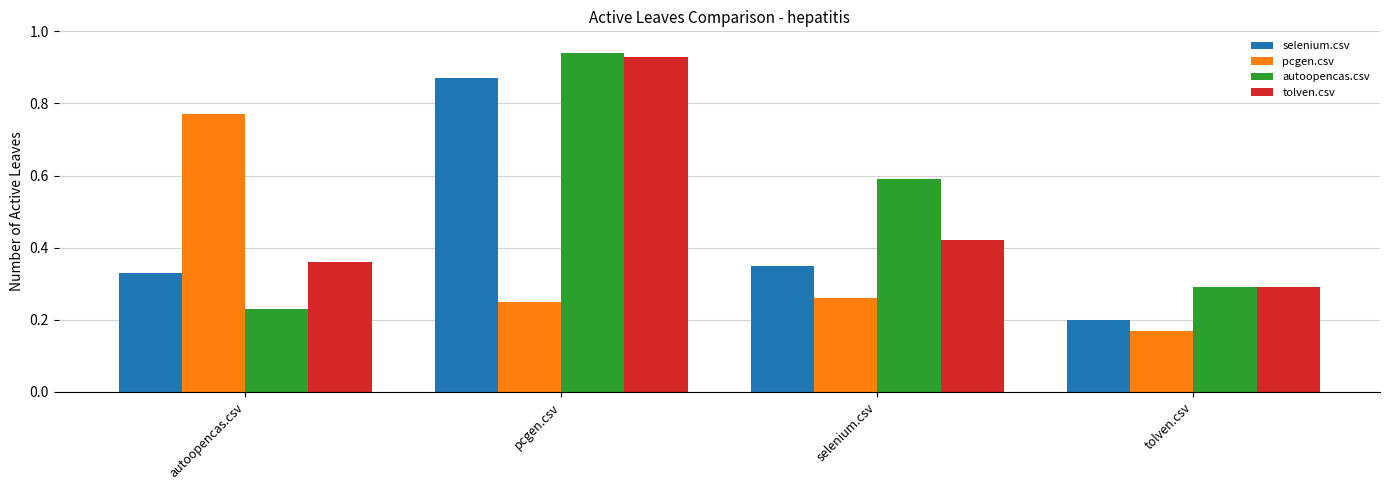

Which label corresponds to the largest value in the chart?

pcgen.csv